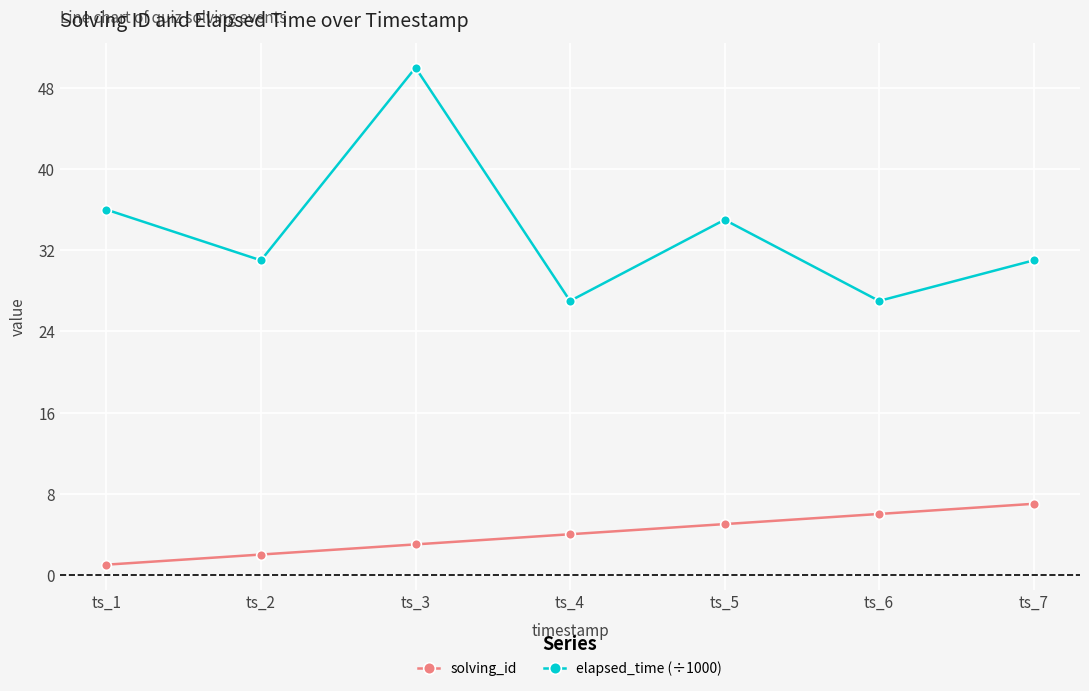

Which series has the widest spread of values?

elapsed_time (÷1000)